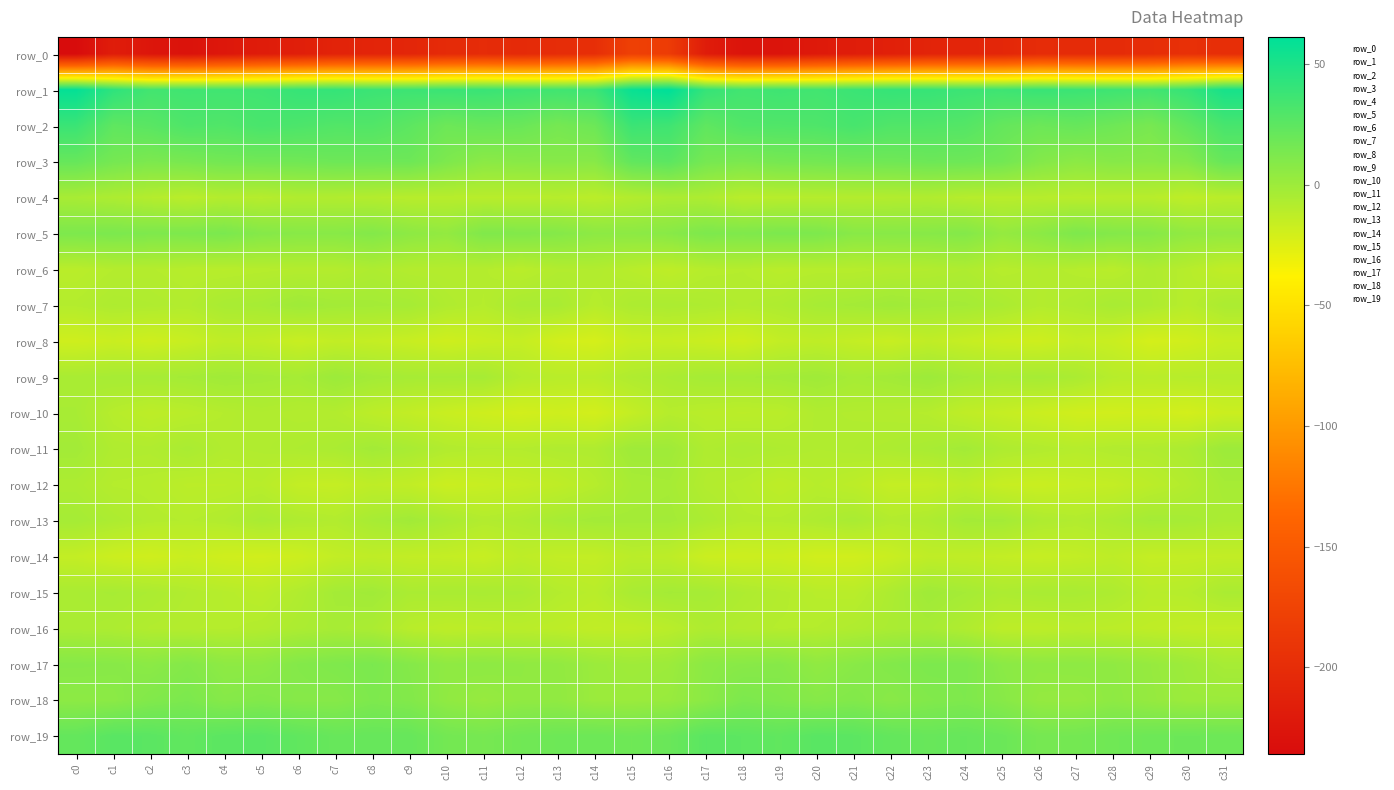

Which label corresponds to the largest value in the chart?

c16